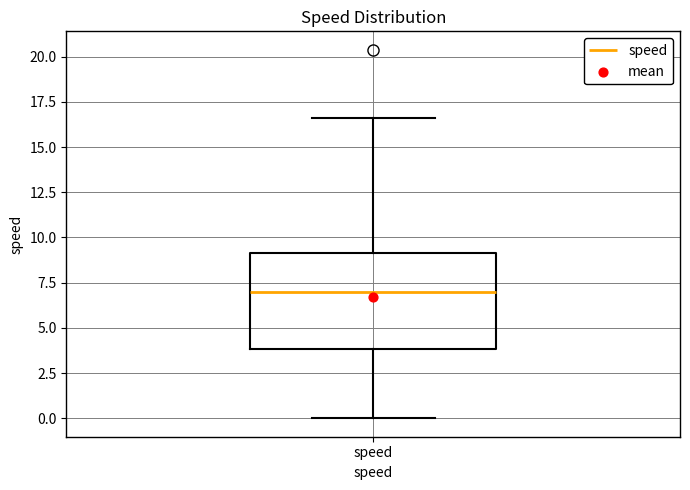

Read this box plot against the y-axis: the position of the median line, the range covered by the box, and the ends of both whiskers. The values are not printed on the chart, so give them approximately, as read against the axis.

median 7.0, box 4.0 to 9.0, whiskers 0.0 to 16.5